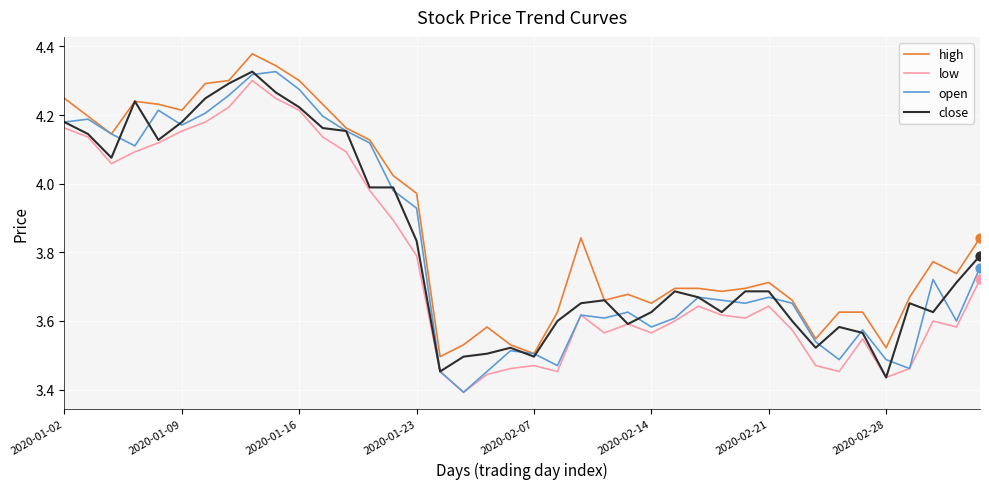

What are all the series names shown in the legend?

high, low, open, close